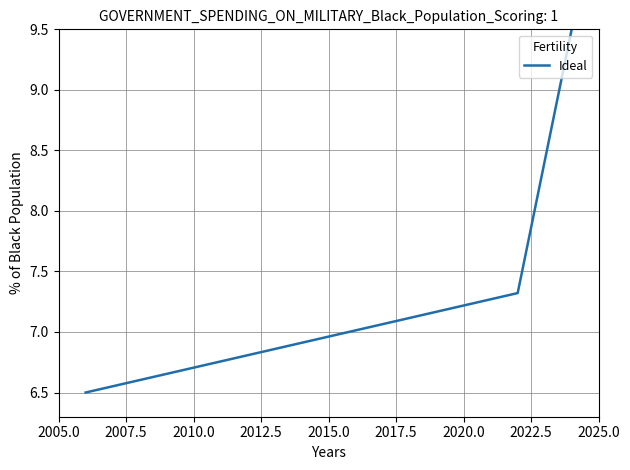

What is the maximum value shown in the chart?

9.5